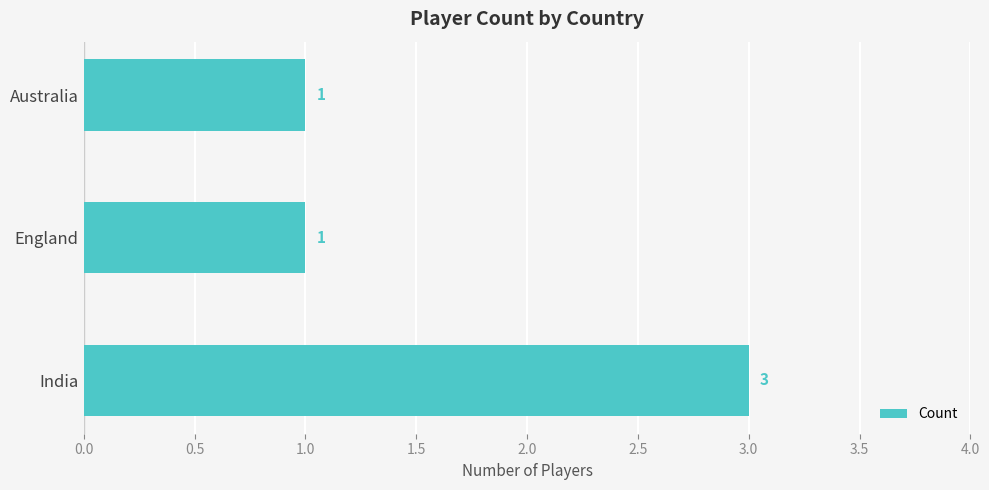

What is the sum of all values?

5